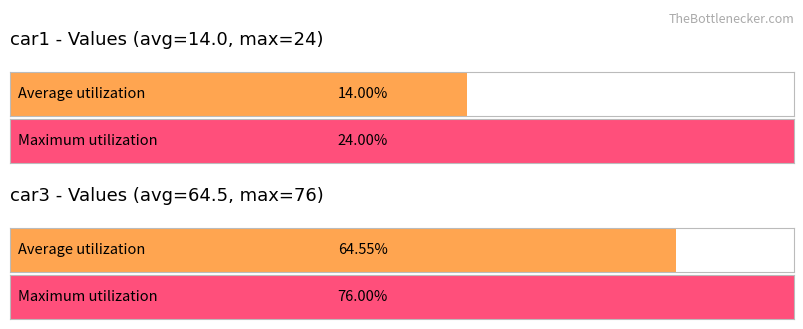

Is it true that Average utilization equals 26.3 at car4=20?

False